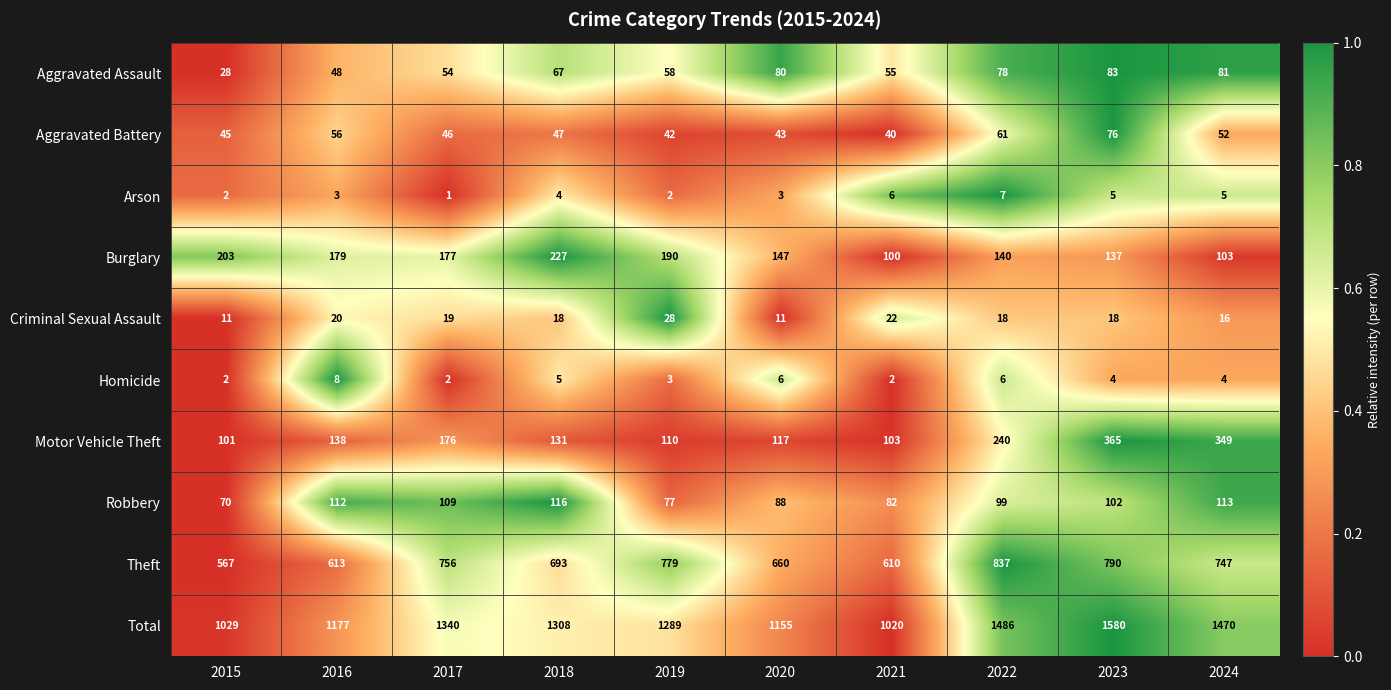

The value of Motor Vehicle Theft at 2016 is 138. True or false?

True